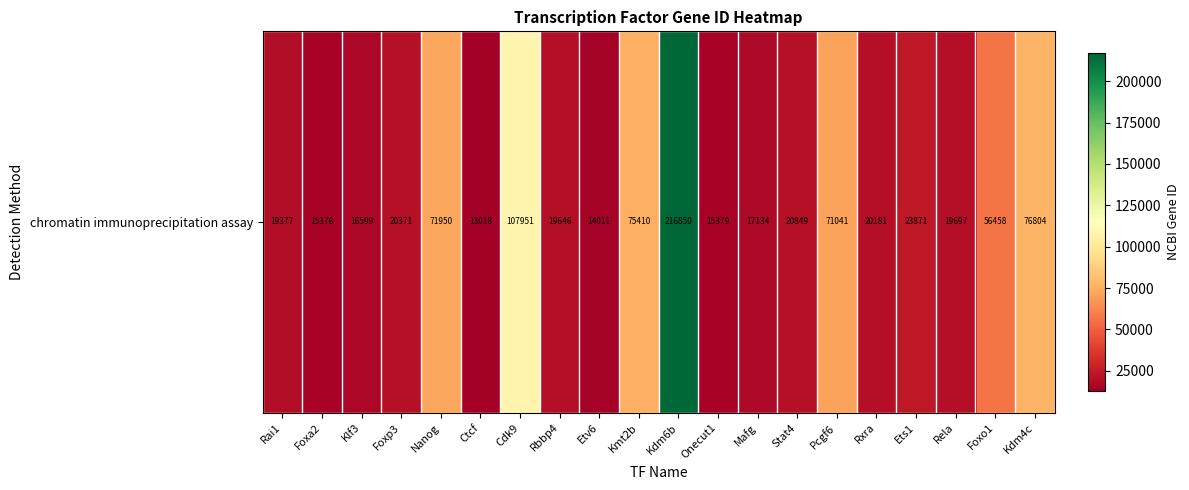

What is the approximate value at Cdk9, to the nearest 100?

108000